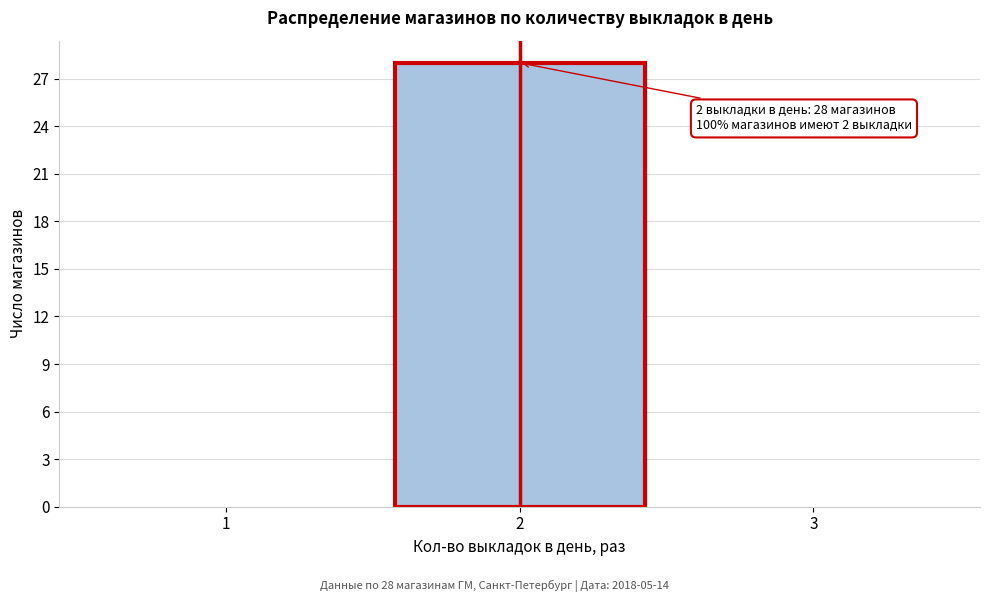

Over which range of the x-axis is the bar tallest?

1.5 to 2.5